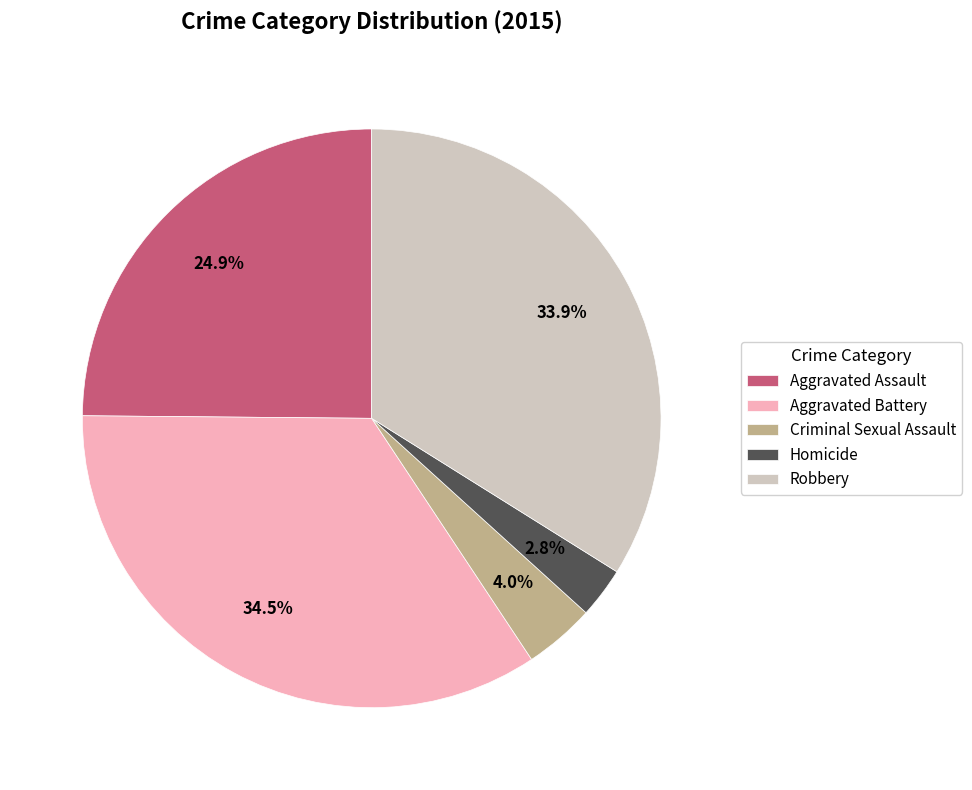

What is the total percentage of Aggravated Battery and Aggravated Assault?

59.3%